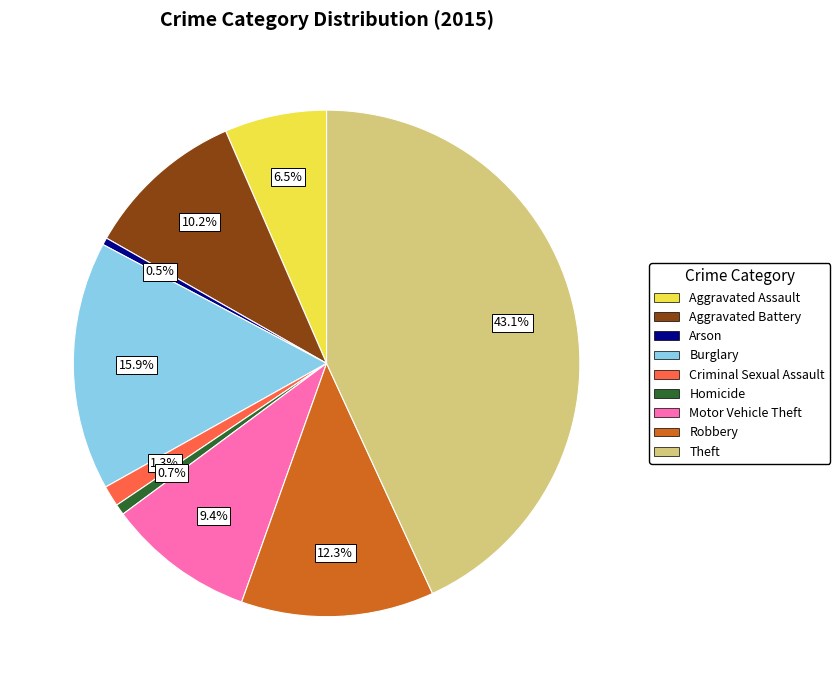

To the nearest percent, what percentage of the pie is Motor Vehicle Theft?

9%